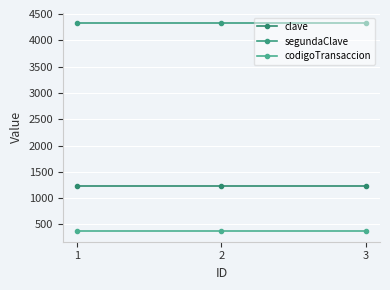

Does the chart have visible grid lines?

Yes